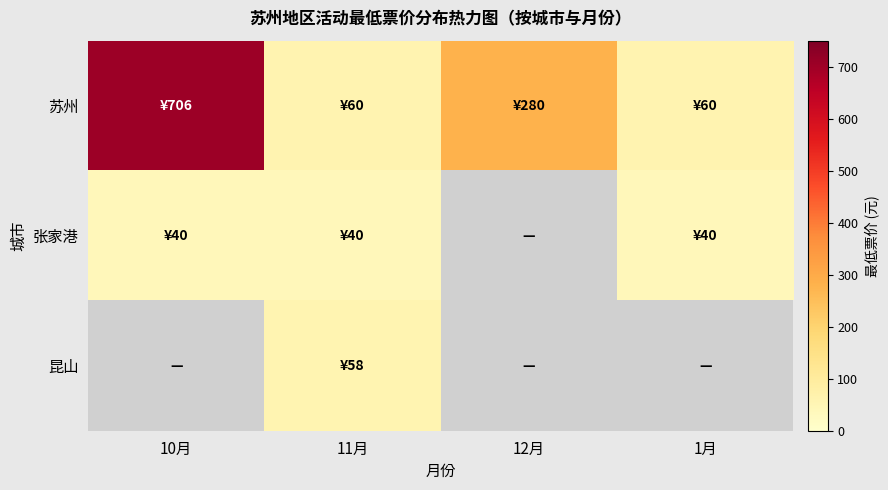

What is the sum of the 张家港 values at 11月 and 1月?

80.0